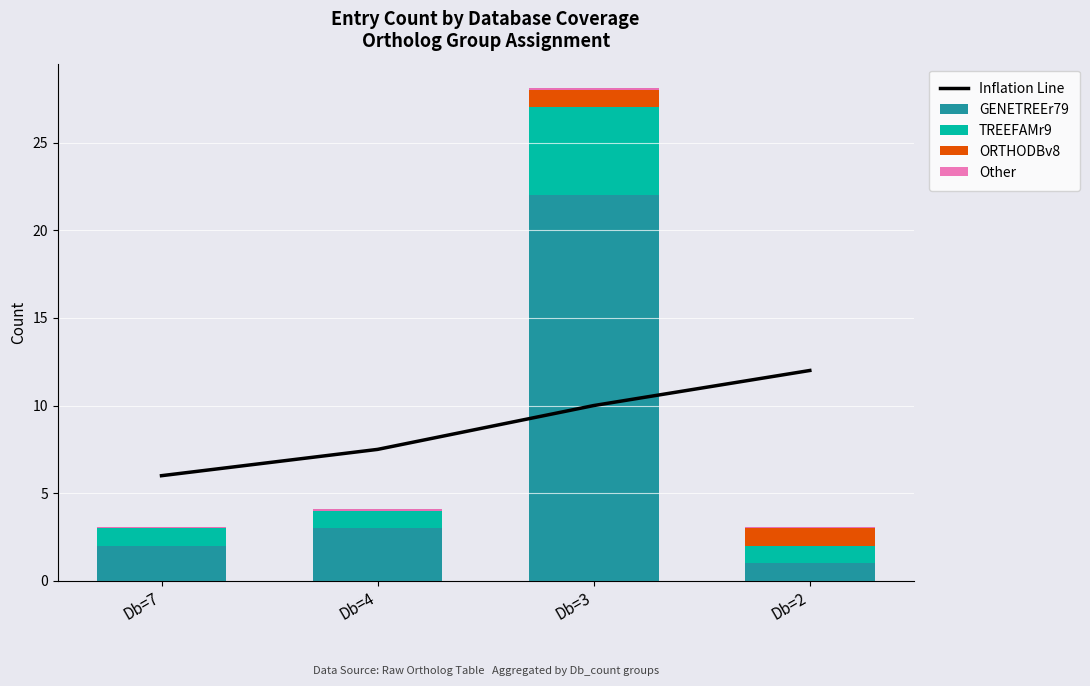

What is the sum of all GENETREEr79 values?

28.0